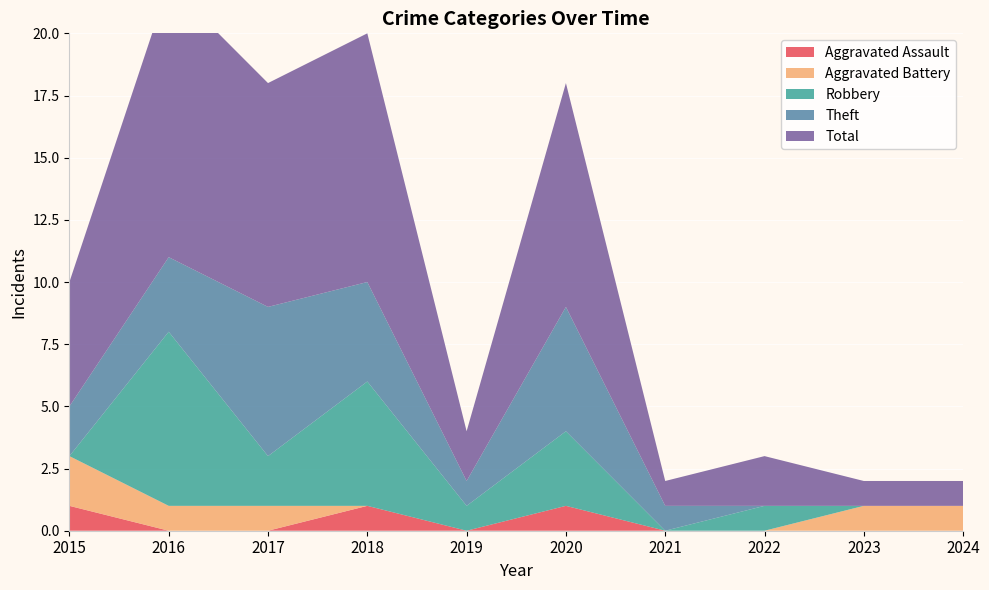

Reading left to right, list all the values displayed in this chart.

Aggravated Assault: 2015=1	2016=0	2017=0	2018=1	2019=0	2020=1	2021=0	2022=0	2023=0	2024=0
Aggravated Battery: 2015=2	2016=1	2017=1	2018=0	2019=0	2020=0	2021=0	2022=0	2023=1	2024=1
Robbery: 2015=0	2016=7	2017=2	2018=5	2019=1	2020=3	2021=0	2022=1	2023=0	2024=0
Theft: 2015=2	2016=3	2017=6	2018=4	2019=1	2020=5	2021=1	2022=0	2023=0	2024=0
Total: 2015=5	2016=11	2017=9	2018=10	2019=2	2020=9	2021=1	2022=2	2023=1	2024=1